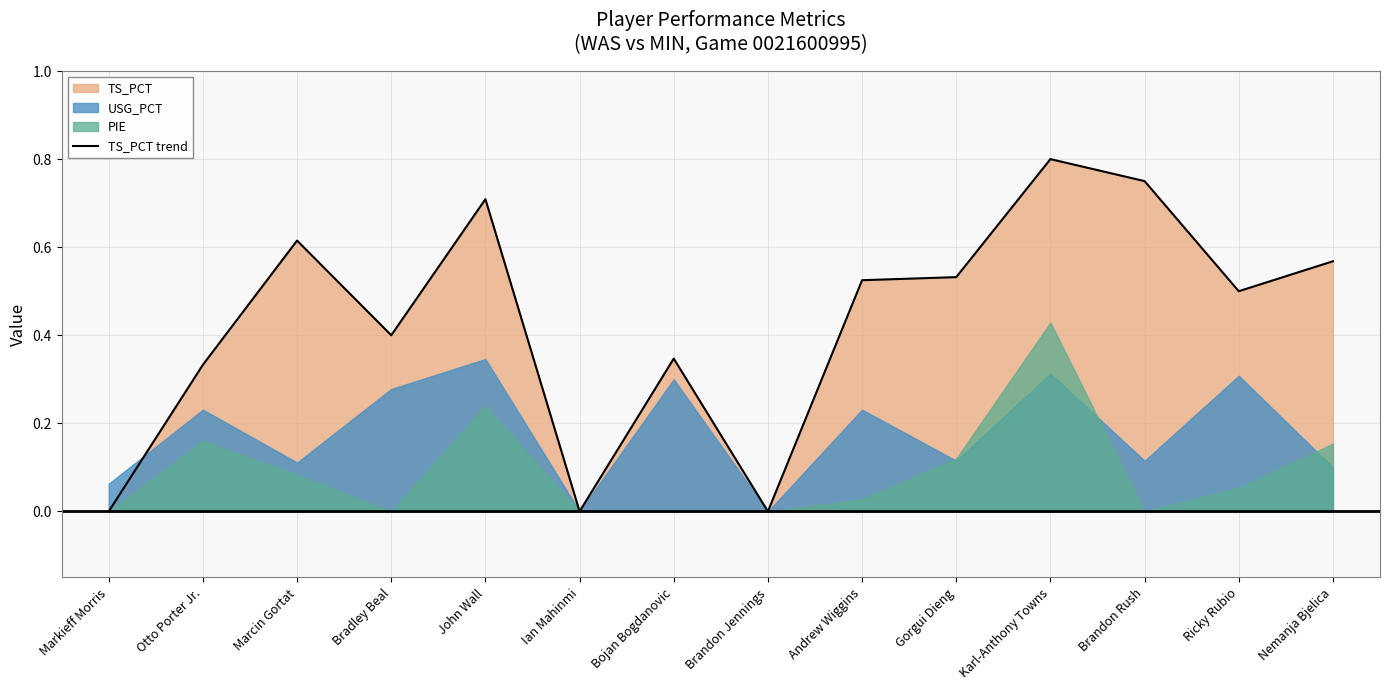

Reading right to left, list all the values displayed in this chart.

0.6	0.5	0.8	0.8	0.5	0.5	0.0	0.3	0.0	0.7	0.4	0.6	0.3	0.0